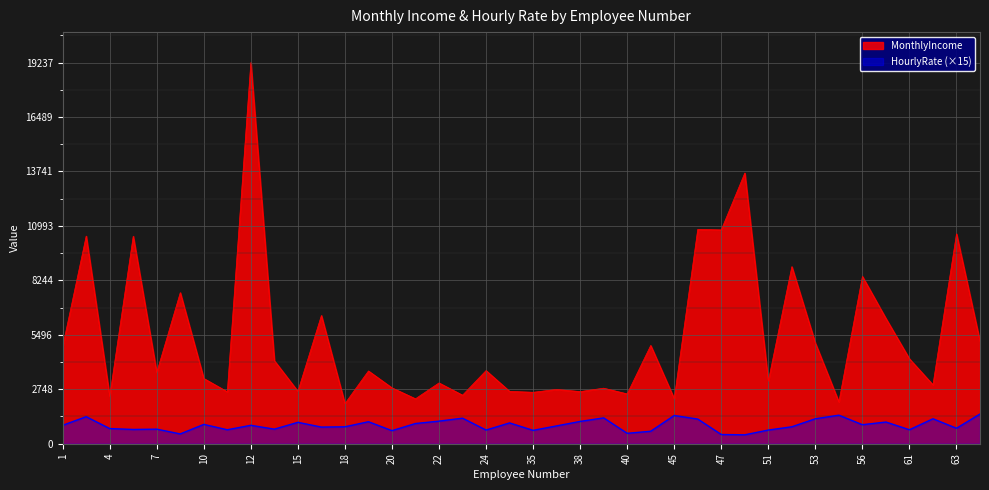

Rank the series by their maximum value, from highest to lowest.

MonthlyIncome, HourlyRate (×15)